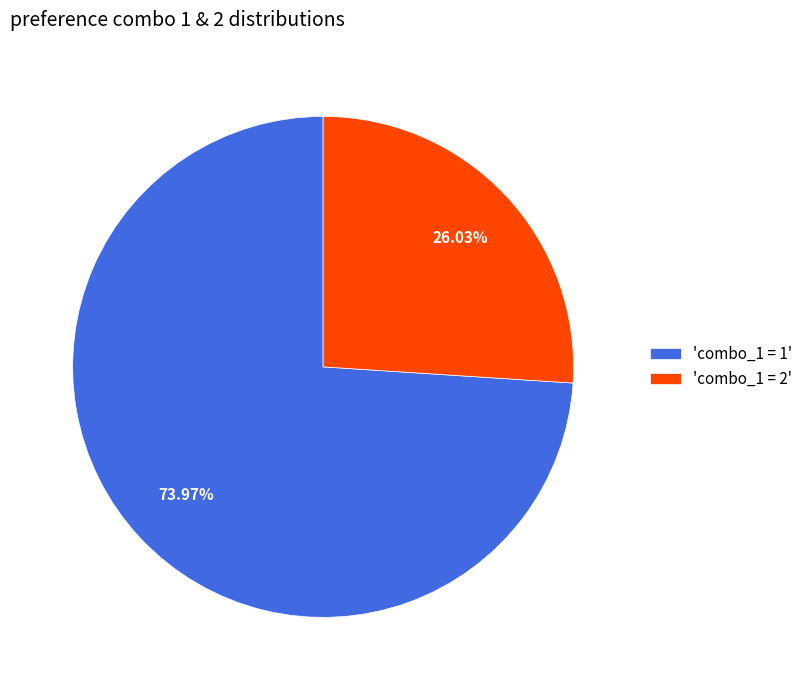

What is the ratio of the value at 'combo_1 = 2' to the value at 'combo_1 = 1'?

0.4